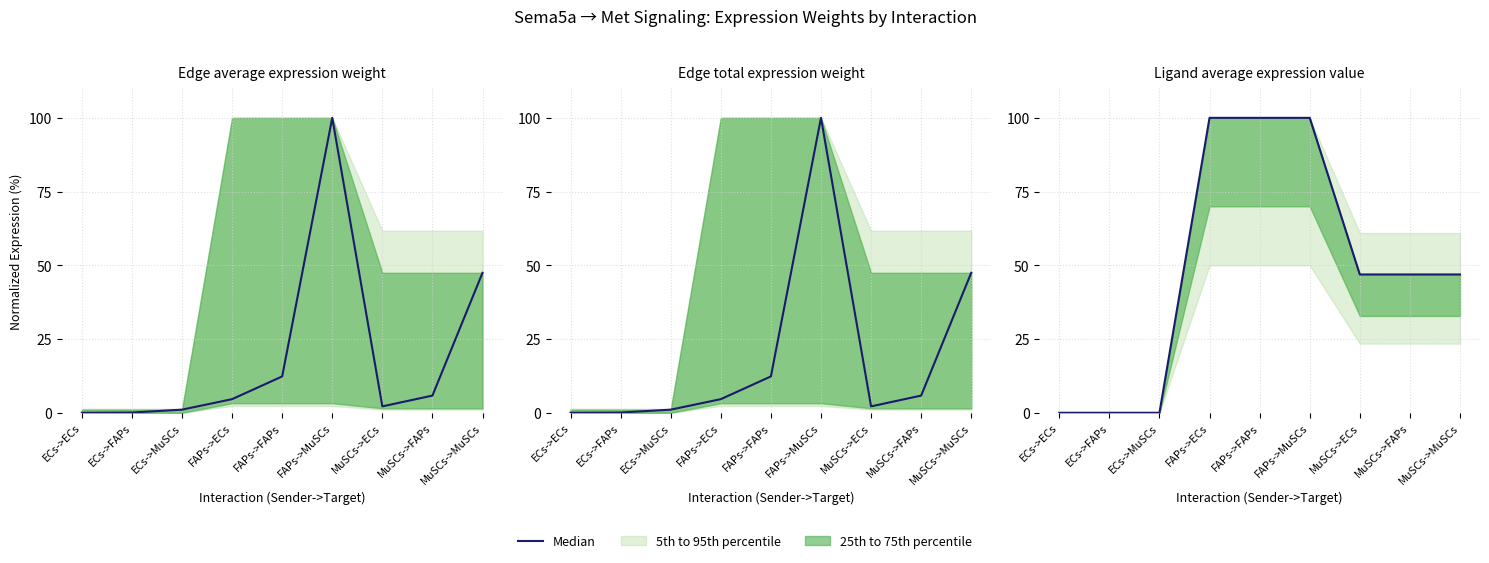

How many lines are shown in the chart?

1